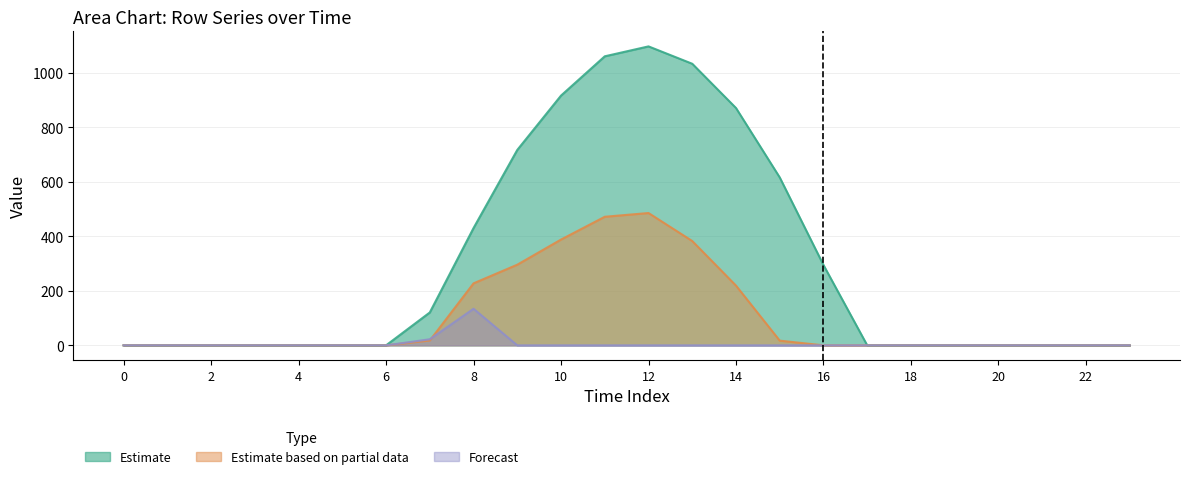

How many values in row_2 are above zero?

2